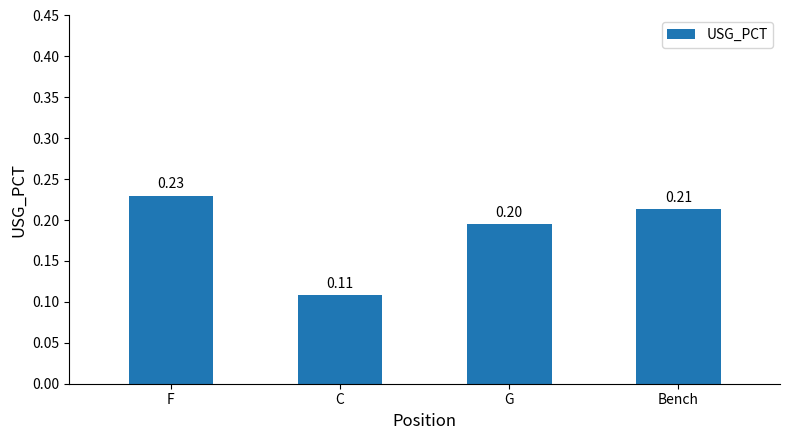

What position from the right is G?

2